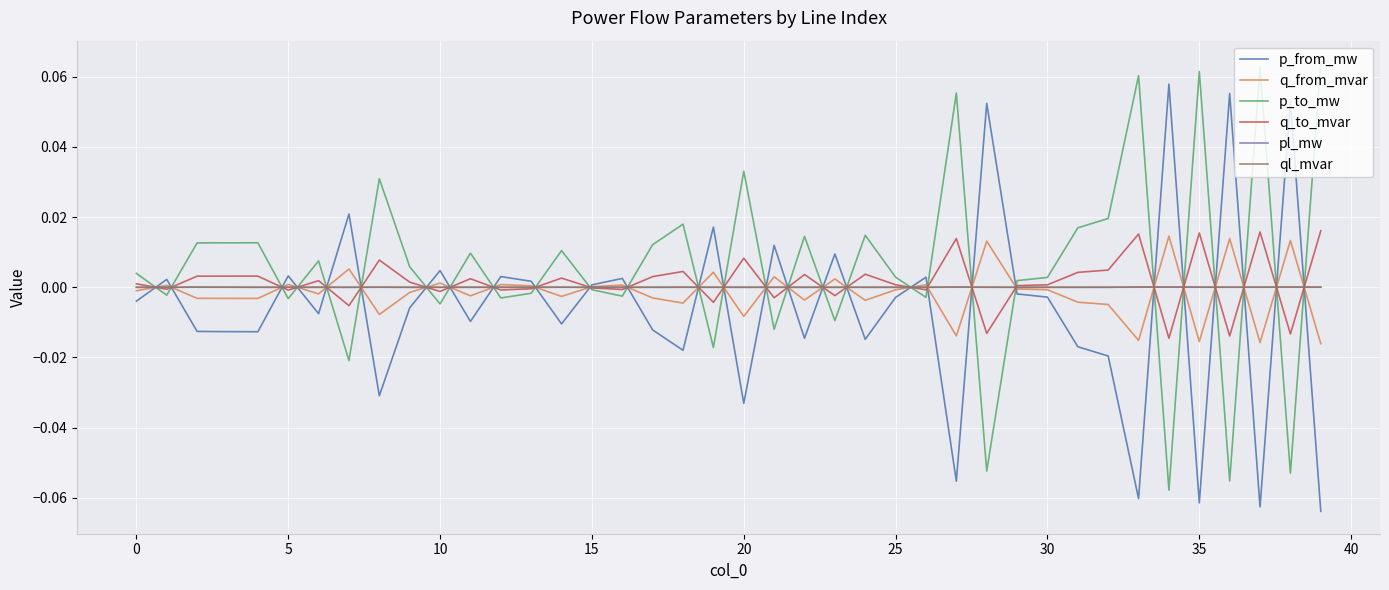

How many lines are shown in the chart?

6